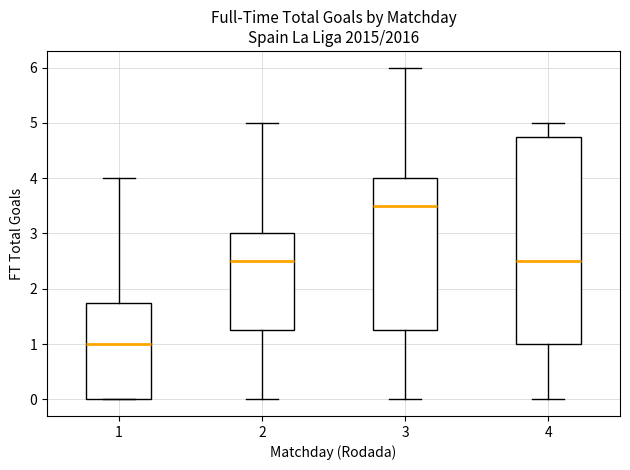

Where does the median line of the box at x = 4 sit on the y-axis? The values are not printed on the chart, so give them approximately, as read against the axis.

2.5